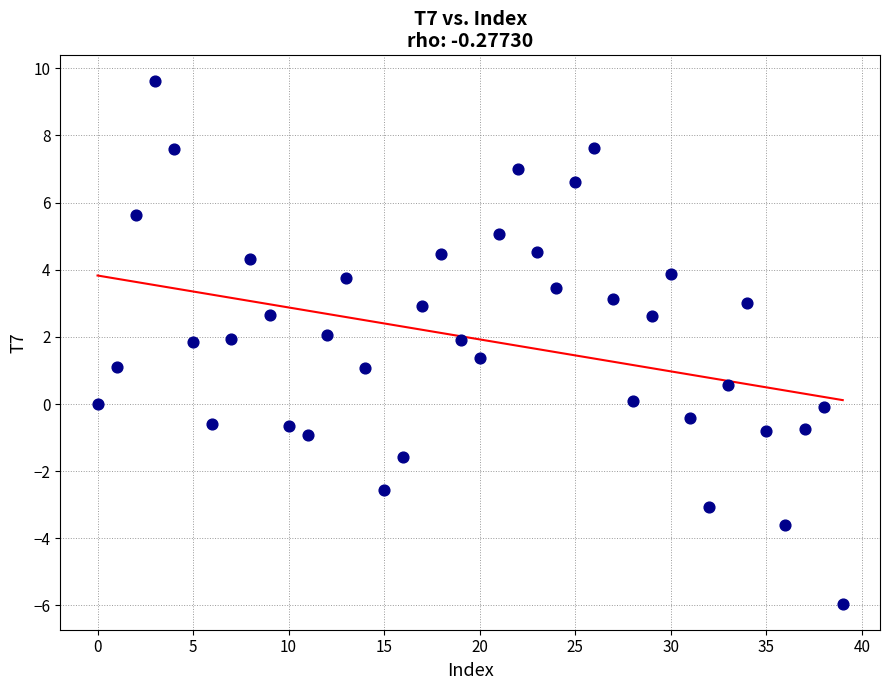

What is the range of Y values (max minus min)?

15.6